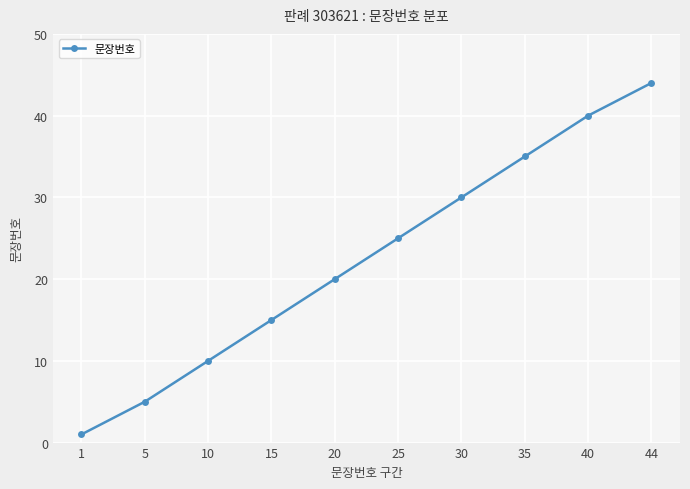

What is the difference between the second highest and second lowest values?

35